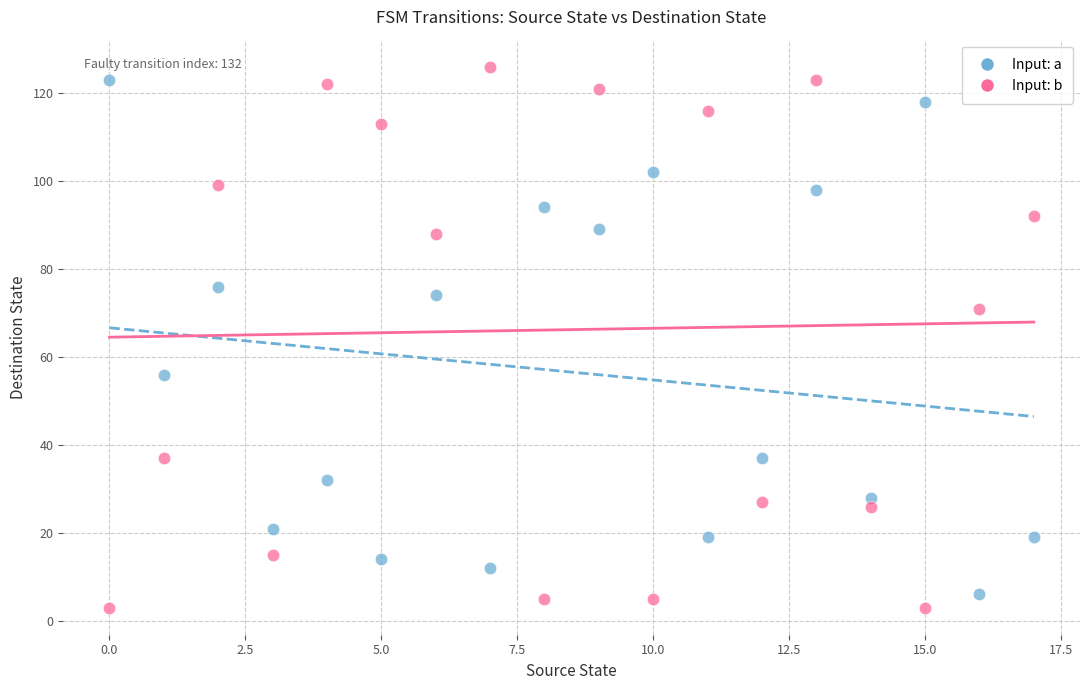

Which series has the largest Y range (max minus min)?

Input: b